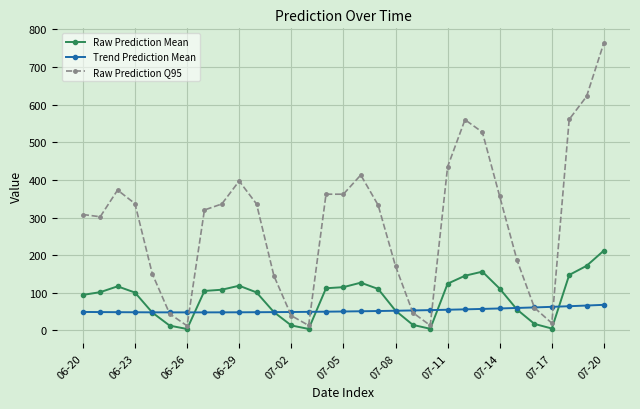

Which series has the largest total across all categories?

Raw Prediction Q95